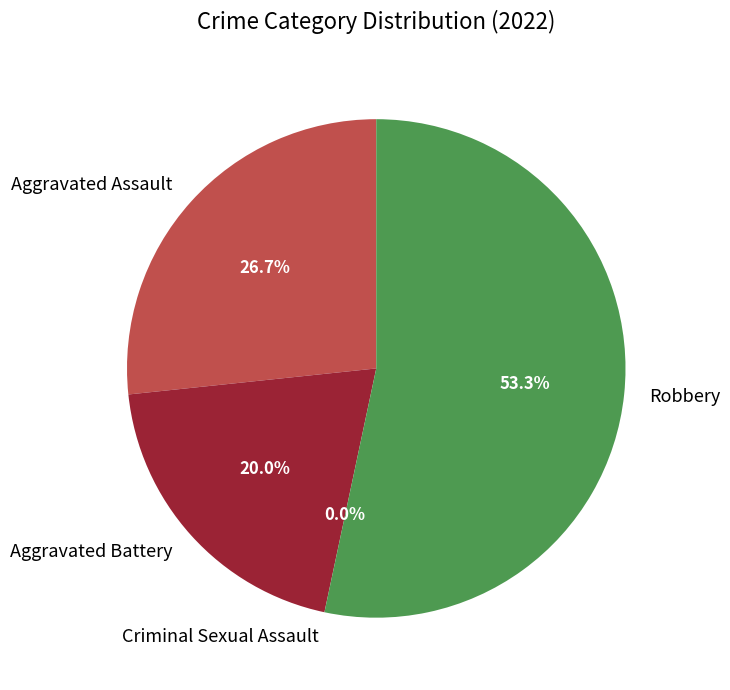

What percentage do Aggravated Assault and Criminal Sexual Assault together represent?

26.7%